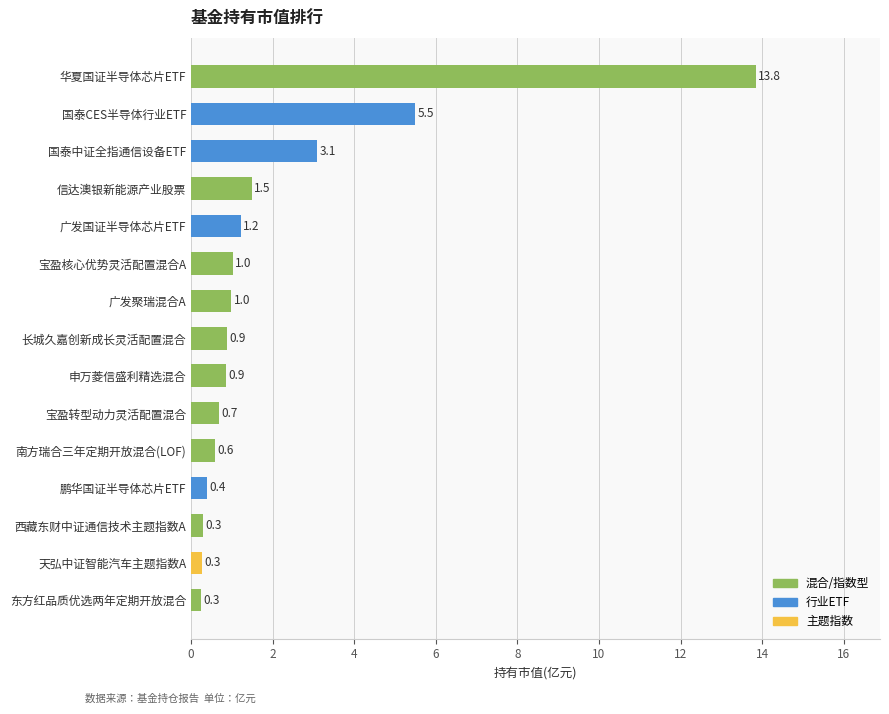

Is it true that the value at 信达澳银新能源产业股票 is 1.5?

True